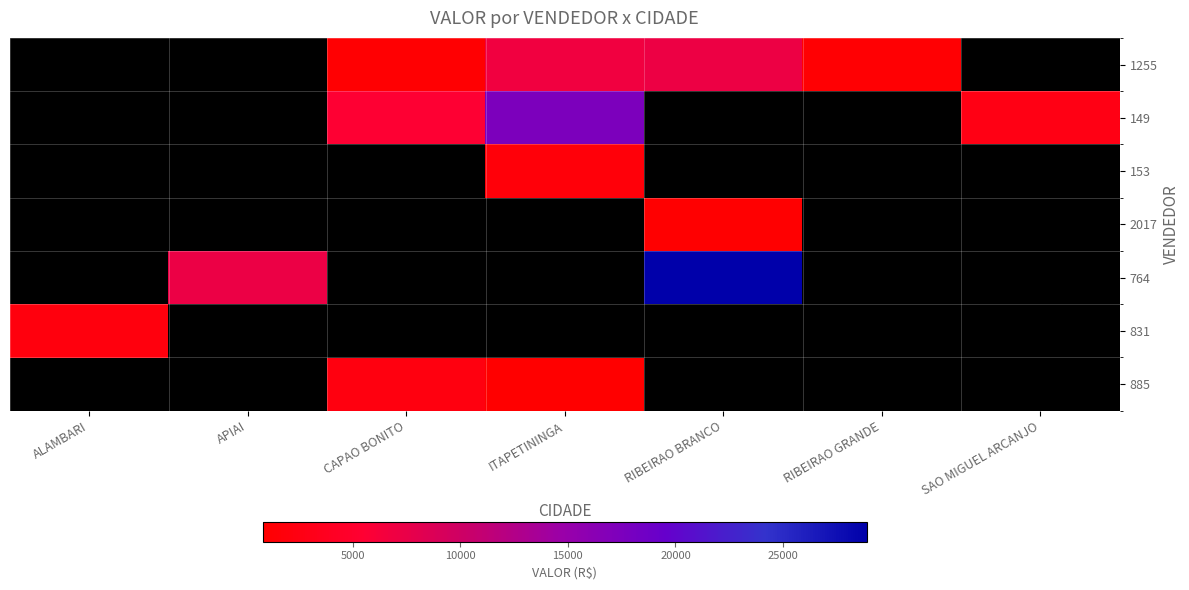

What is the smallest value displayed?

822.5